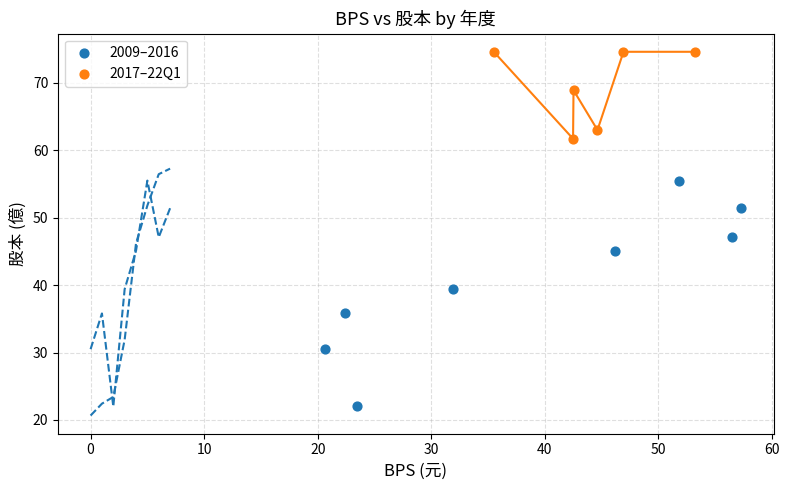

Which series has the widest spread of Y values?

2009–2016